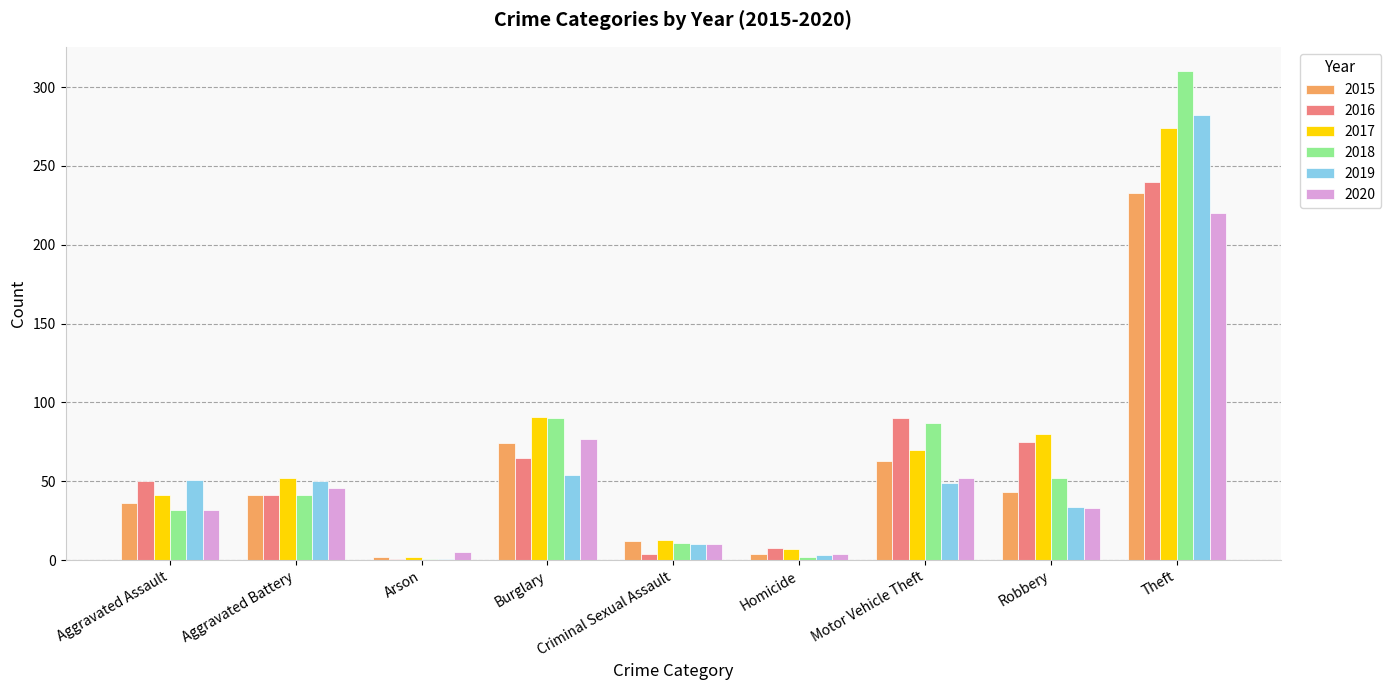

At which category does the chart reach its peak across all series?

Theft